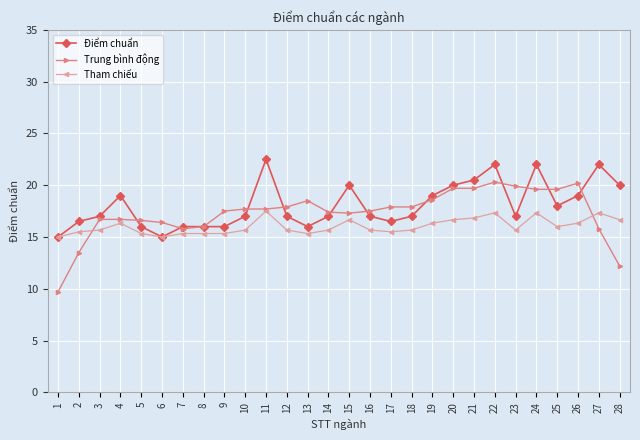

List the series in order of their peak value, highest first.

Điểm chuẩn, Trung bình động, Tham chiếu